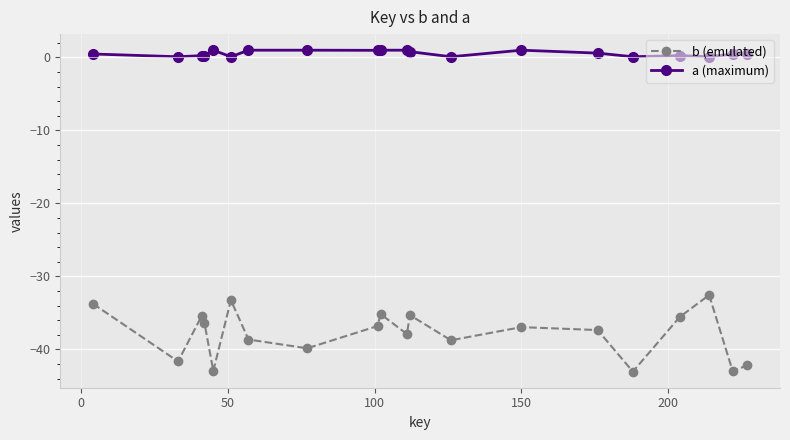

True or false: a (maximum) and b (emulated) cross at least once.

False